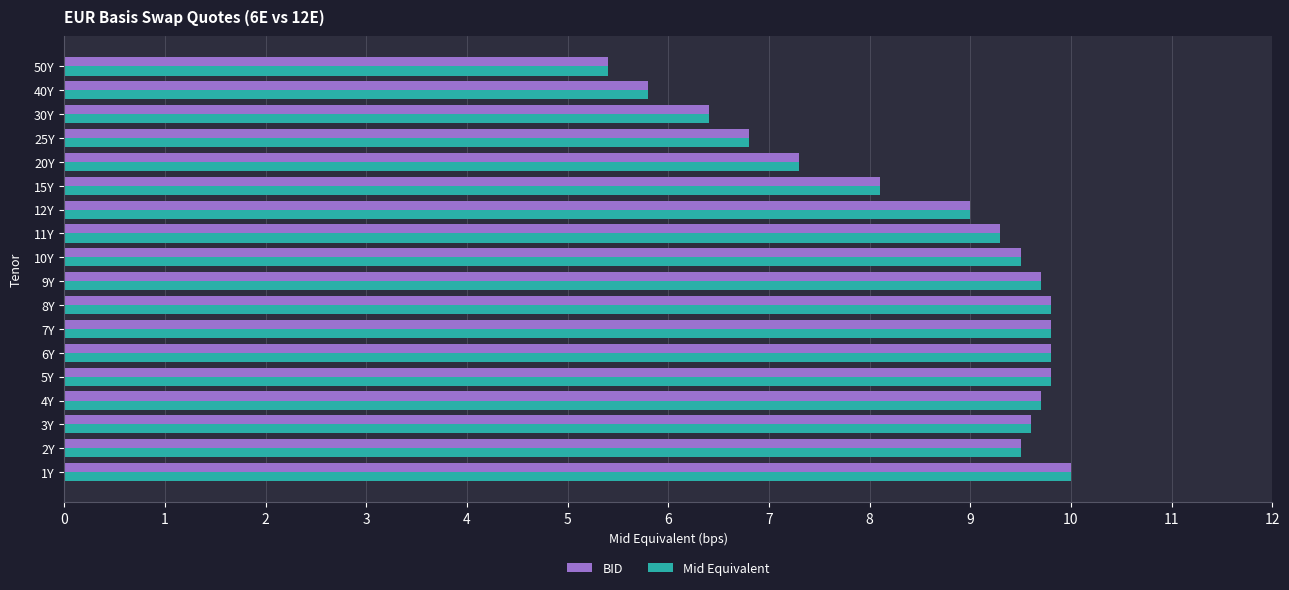

What is the sum of the Mid Equivalent values at 50Y and 9Y?

15.1